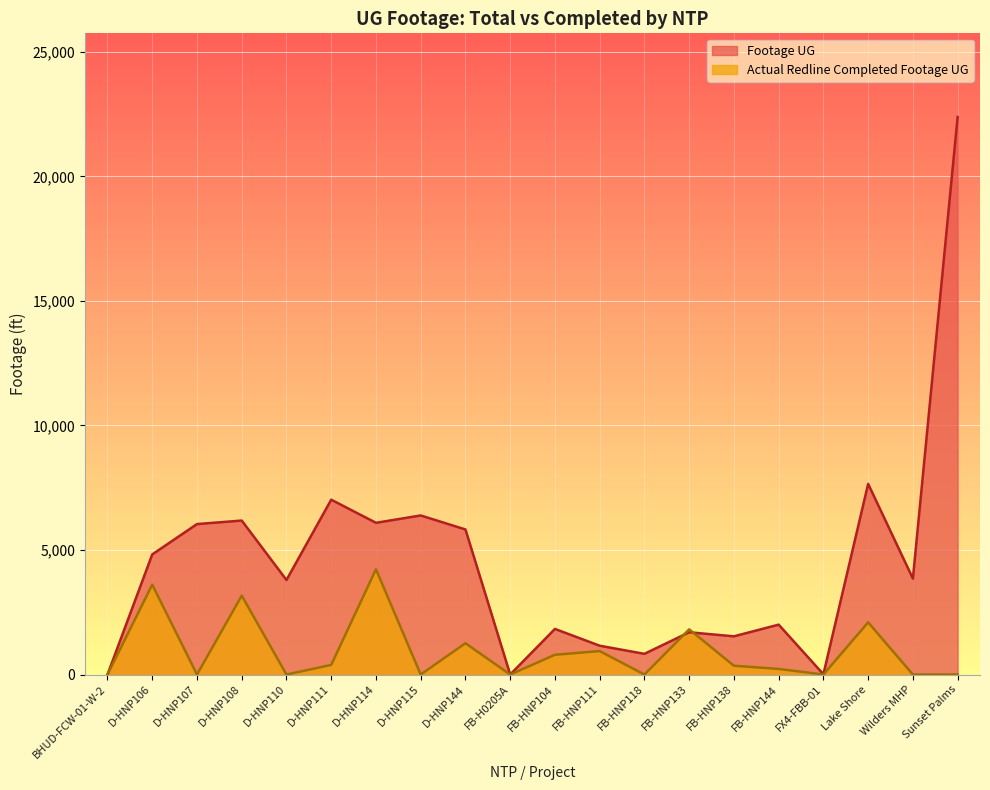

How many times do Actual Redline Completed Footage UG and Footage UG cross each other?

2